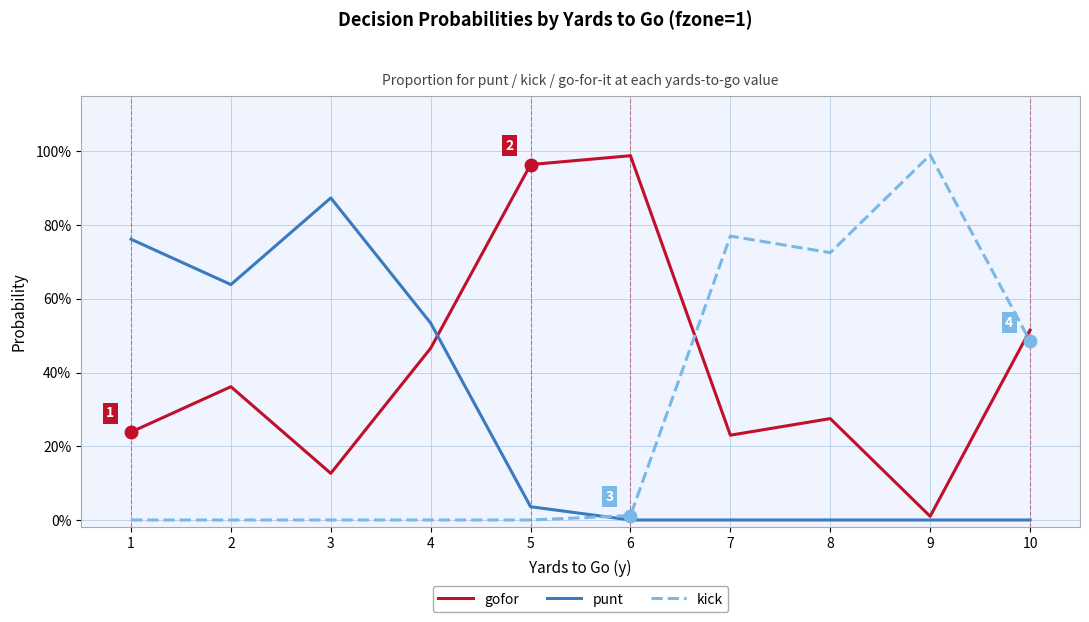

Between 10 and 8, which is larger?

10